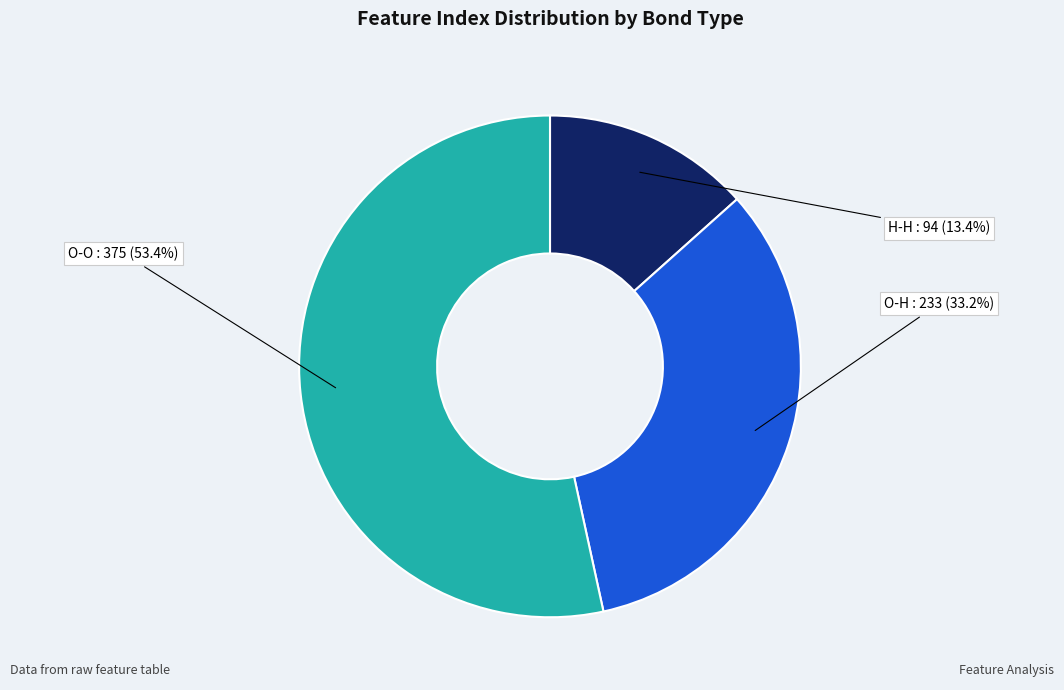

Is O-O the majority of the pie?

Yes